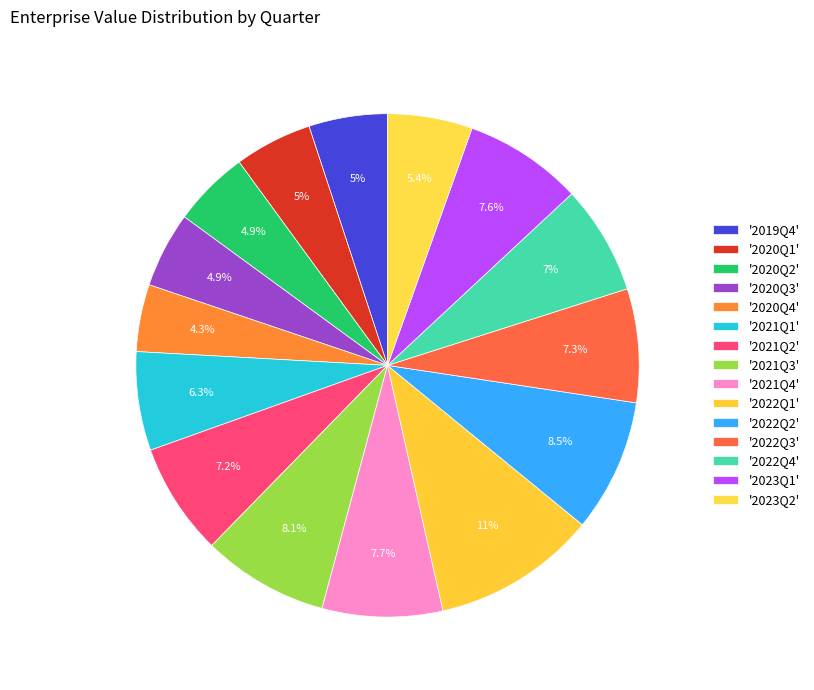

How many segments does this pie chart have?

15